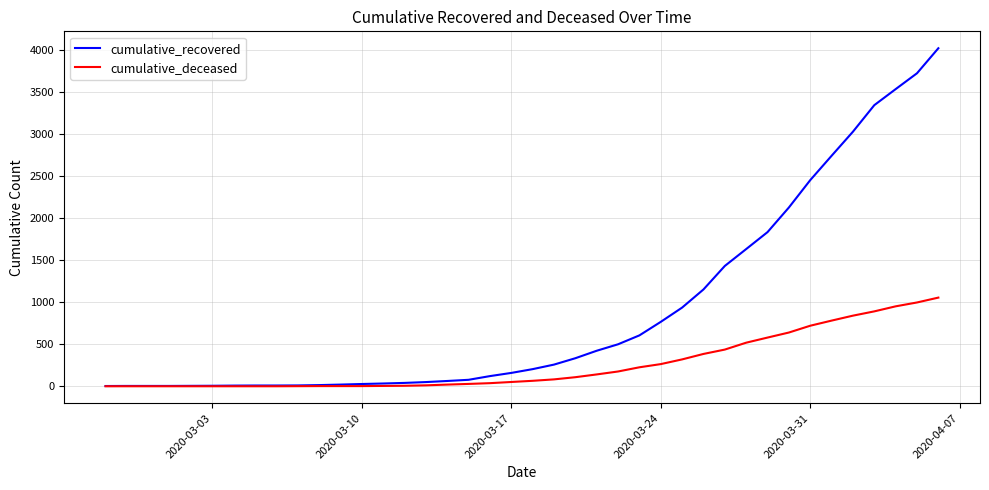

What is the greatest value displayed?

4026